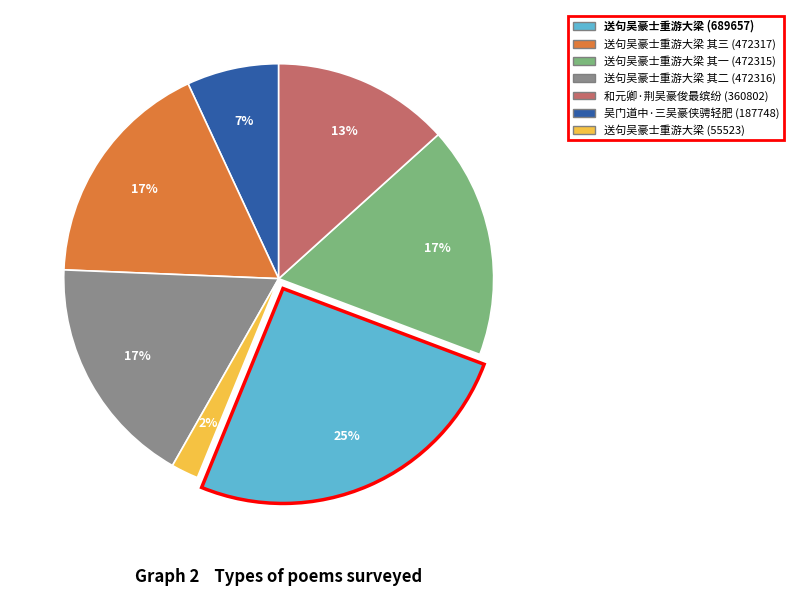

To the nearest percent, what is the difference between the largest and smallest slice percentages?

23%